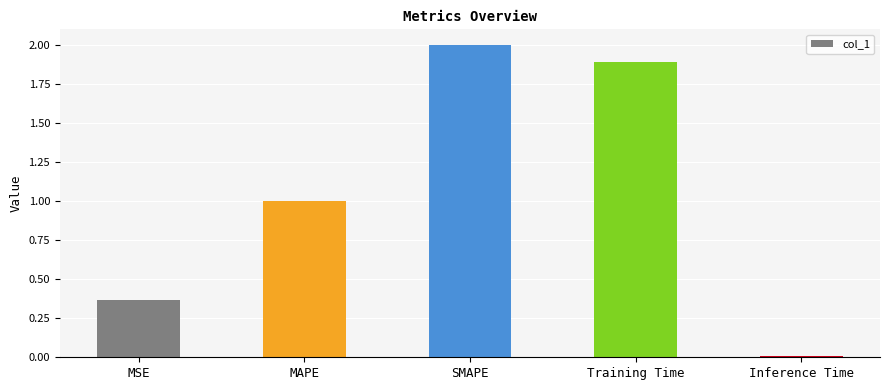

What is the ratio of the value at Training Time to the value at SMAPE?

0.9